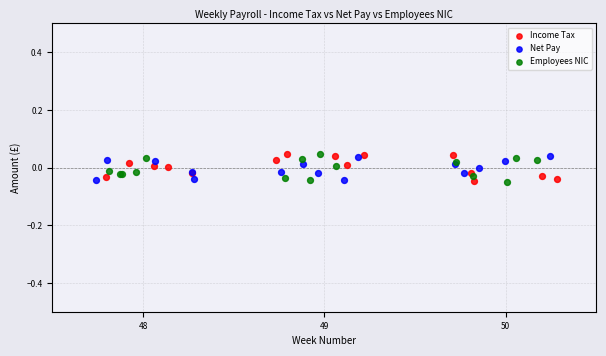

What are all the series names shown in the legend?

Income Tax, Net Pay, Employees NIC